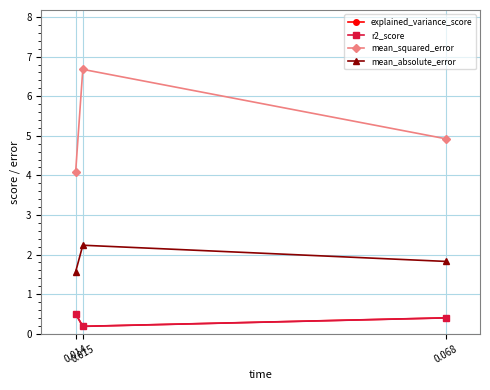

What are all the series names shown in the legend?

explained_variance_score, r2_score, mean_squared_error, mean_absolute_error